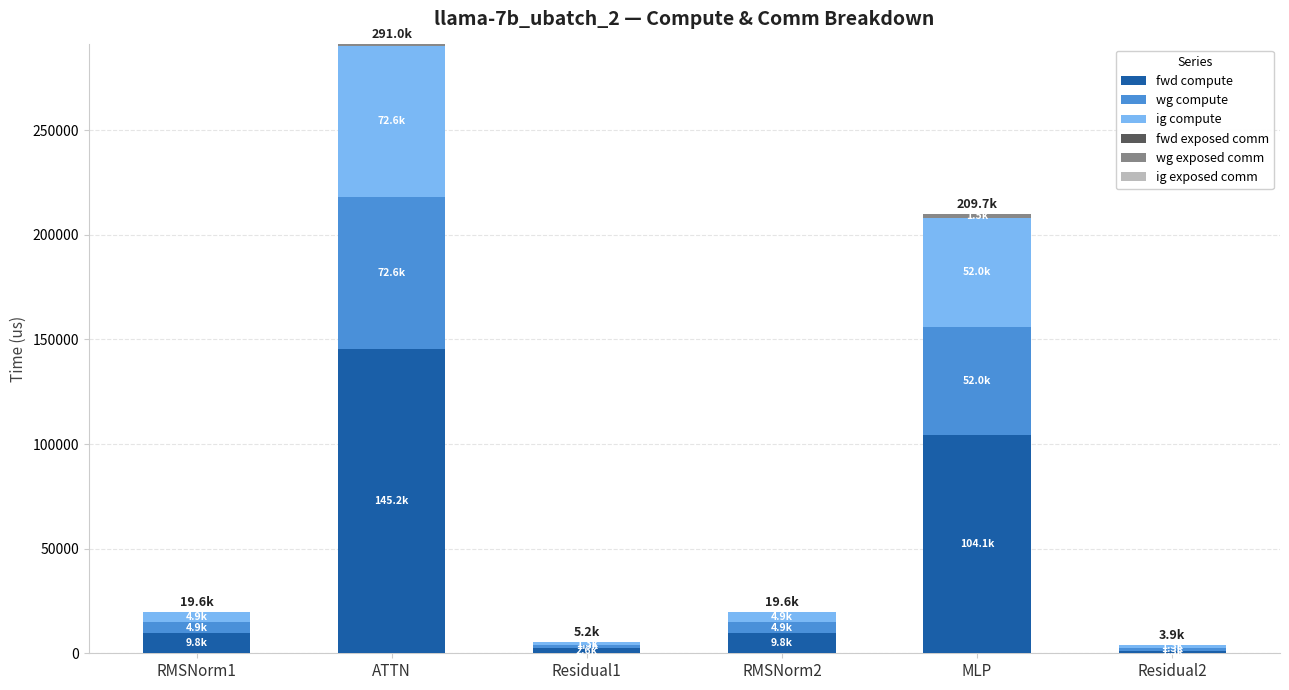

Are the bars grouped side by side (vs. stacked)?

No